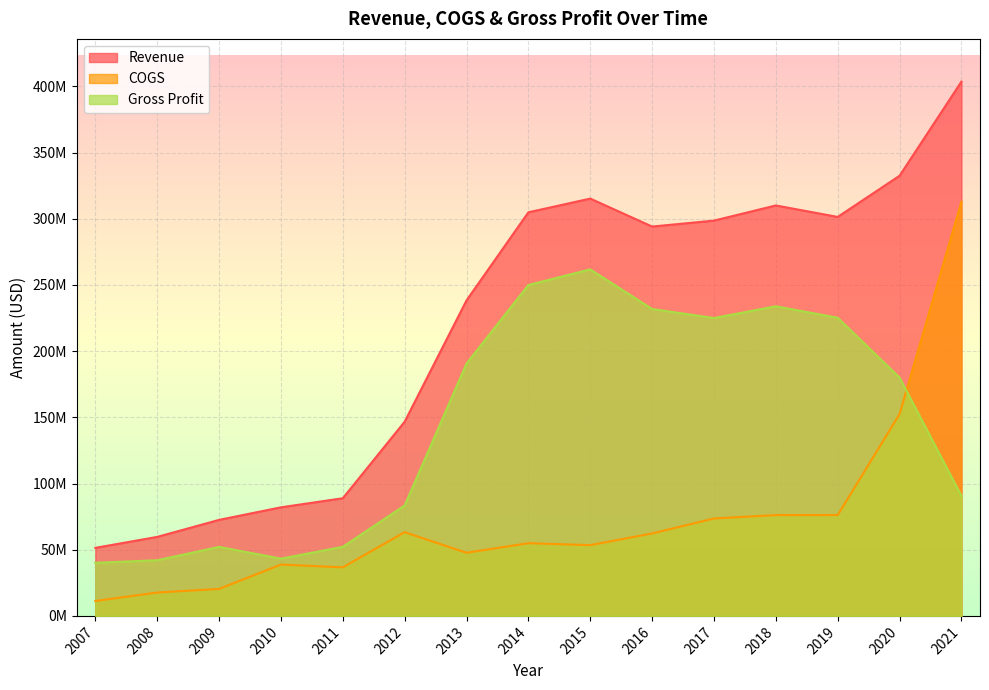

What are all the series names shown in the legend?

Revenue, COGS, Gross Profit